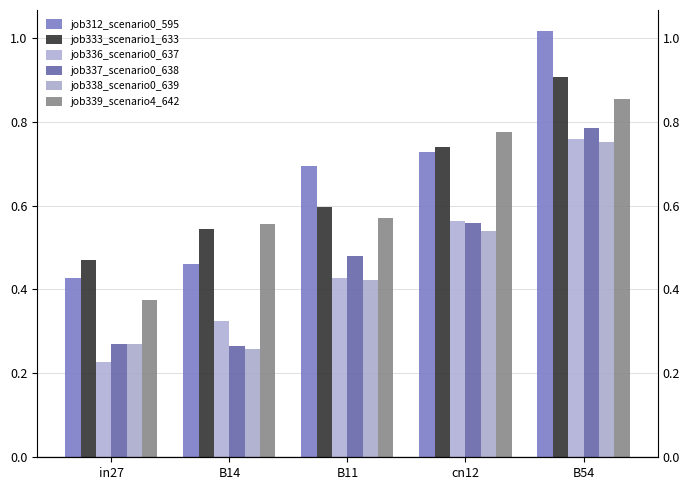

Reading left to right, what are all the values shown in this chart?

job312_scenario0_595: 0.4	0.5	0.7	0.7	1.0
job333_scenario1_633: 0.5	0.5	0.6	0.7	0.9
job336_scenario0_637: 0.2	0.3	0.4	0.6	0.8
job337_scenario0_638: 0.3	0.3	0.5	0.6	0.8
job338_scenario0_639: 0.3	0.3	0.4	0.5	0.8
job339_scenario4_642: 0.4	0.6	0.6	0.8	0.9